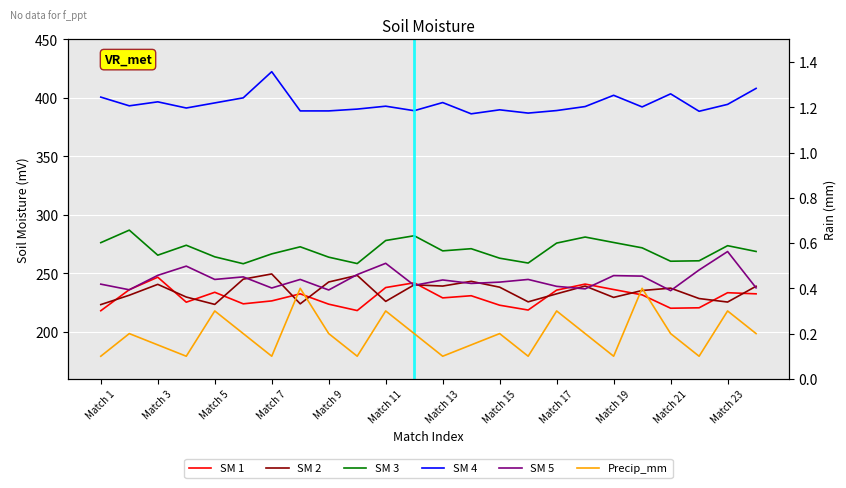

In SM 1, how many points are lower than both neighbors (excluding endpoints)?

6